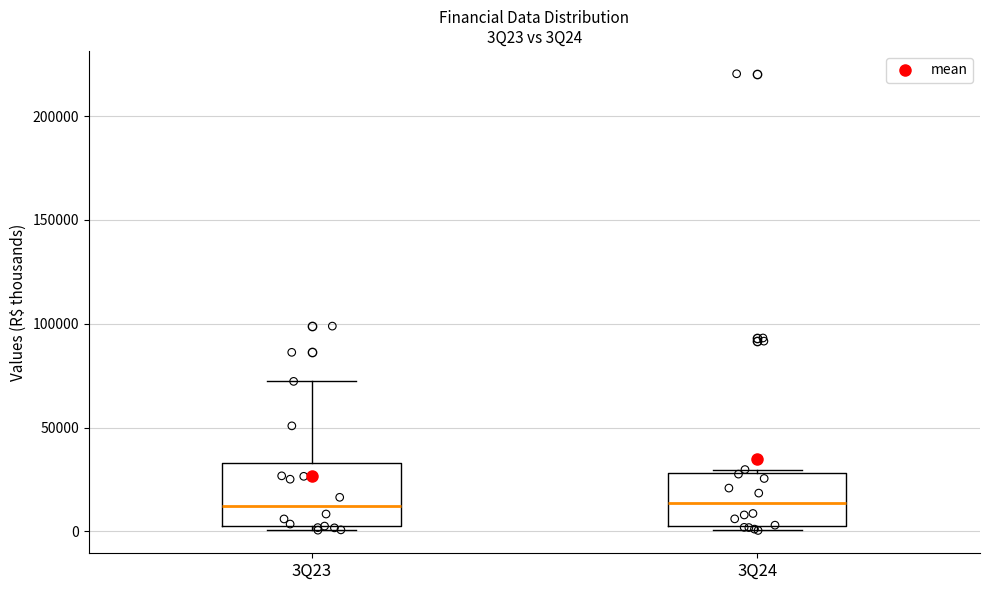

Where is the lower edge of the box for 3Q23 on the y-axis? The values are not printed on the chart, so give them approximately, as read against the axis.

0